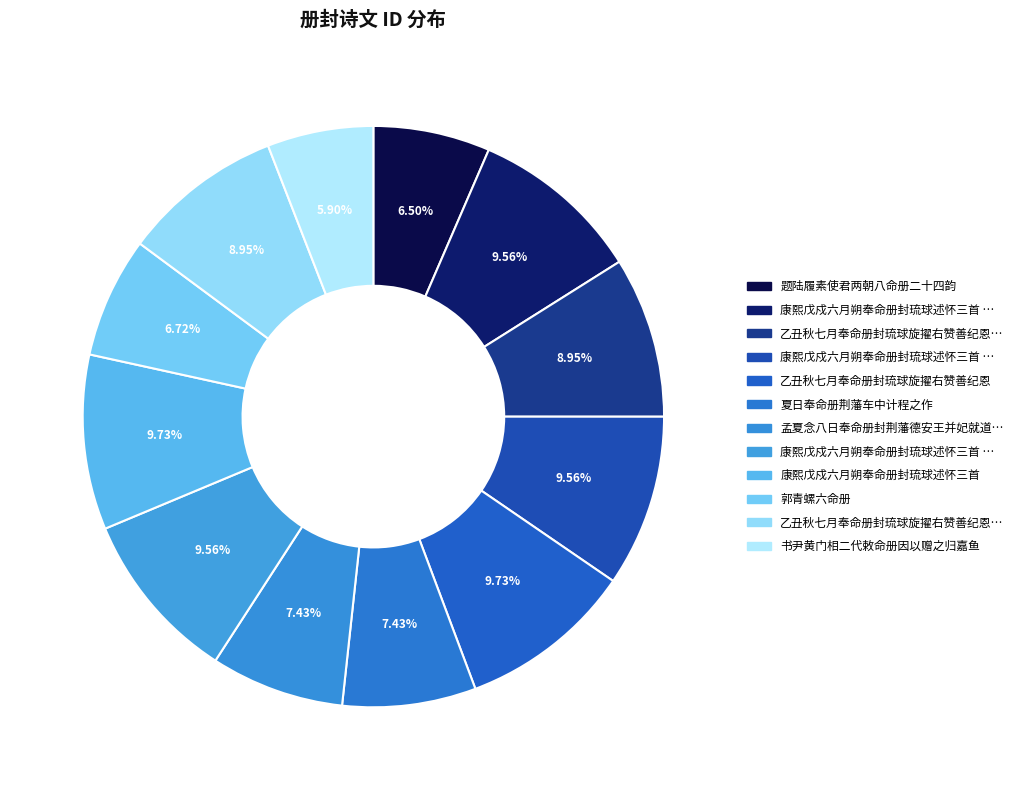

Is there a majority slice in this chart?

No